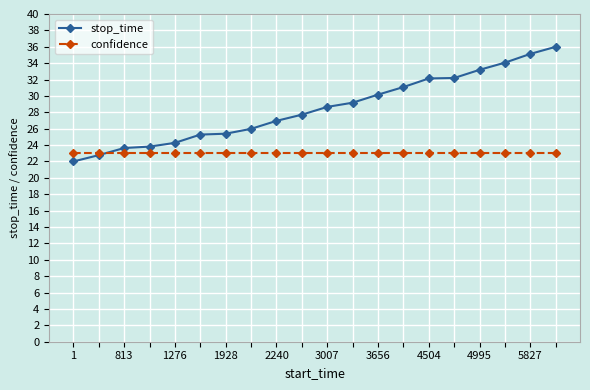

How many intersections are there between confidence and stop_time?

1